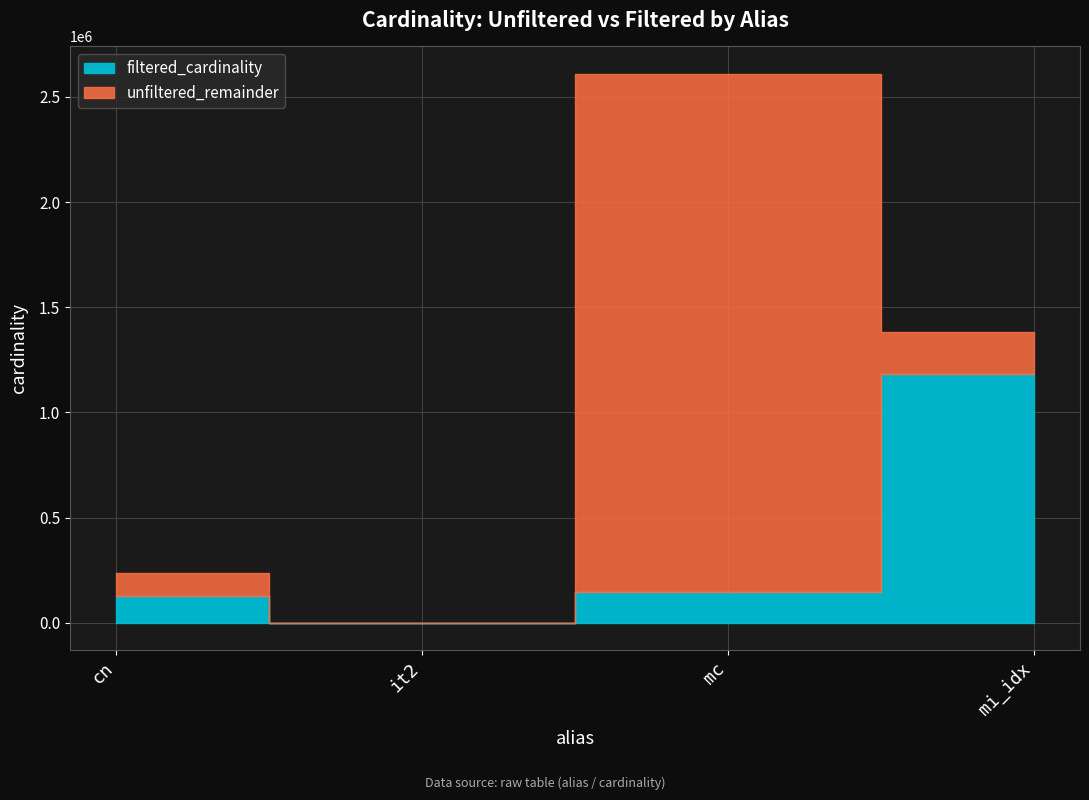

What position from the right is it2?

3